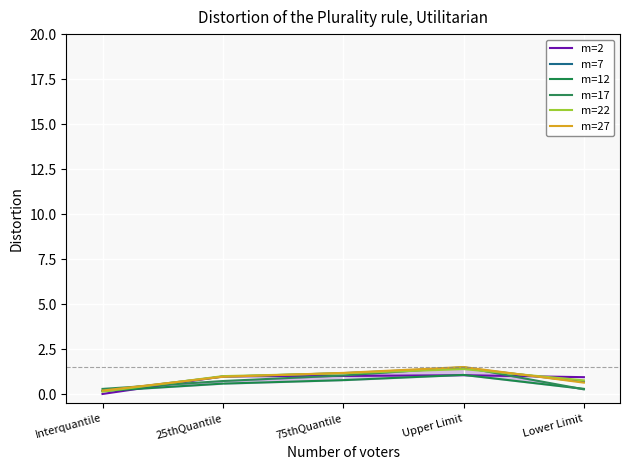

Where is the first local maximum for m=12?

Upper Limit